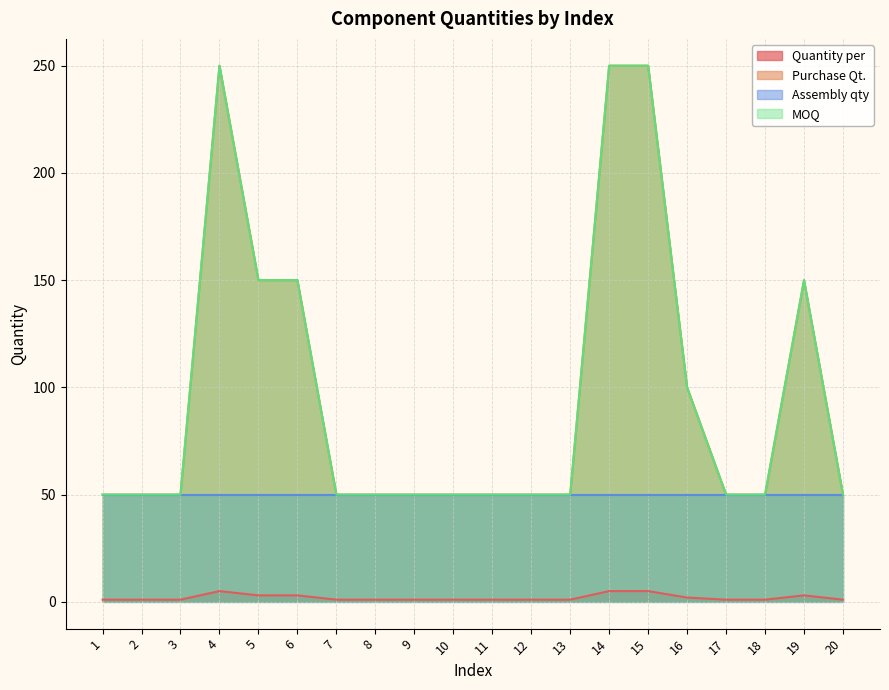

Where is Quantity per nearest to the value 3?

5